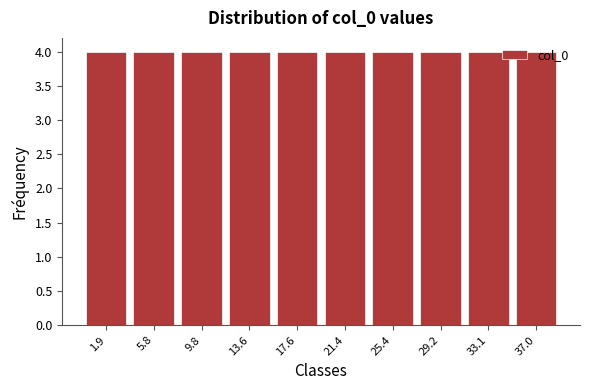

Reading left to right, transcribe this chart: for each bar, give the range it covers on the x-axis and its height. Neither the bar edges nor the heights are printed on the chart, so give them approximately, as read against the axes.

0.0 to 3.9: 4
3.9 to 7.8: 4
7.8 to 11.7: 4
11.7 to 15.6: 4
15.6 to 19.5: 4
19.5 to 23.4: 4
23.4 to 27.3: 4
27.3 to 31.2: 4
31.2 to 35.1: 4
35.1 to 39.0: 4